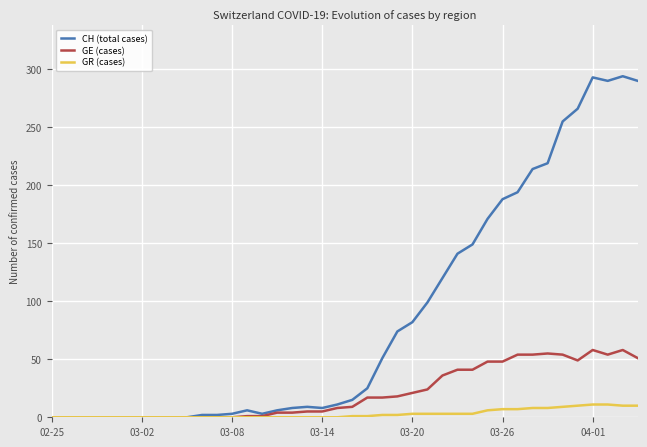

What is the average value of the CH (total cases) series?

87